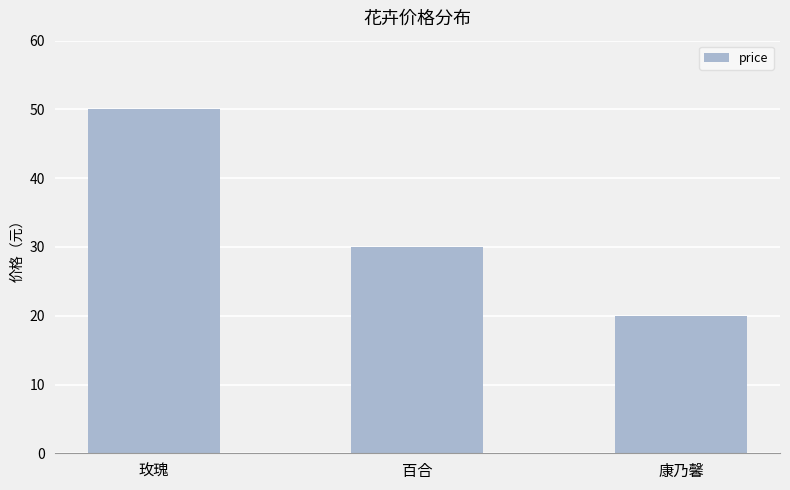

What is the maximum value shown in the chart?

50